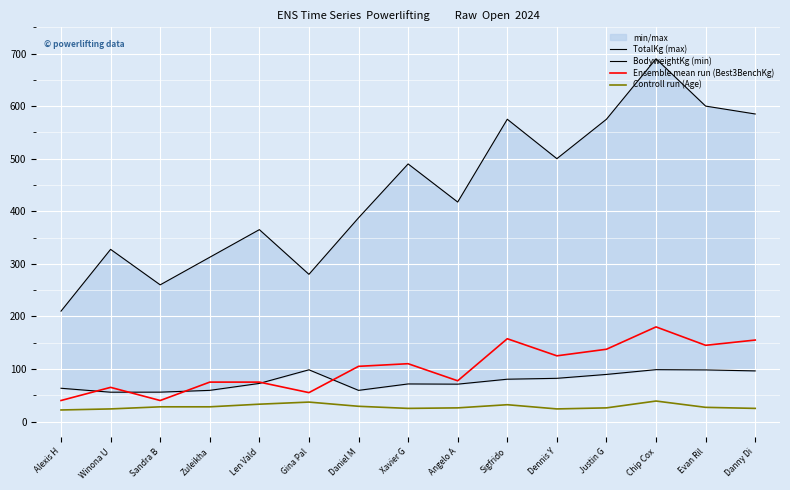

What position from the left is Sigfrido?

10